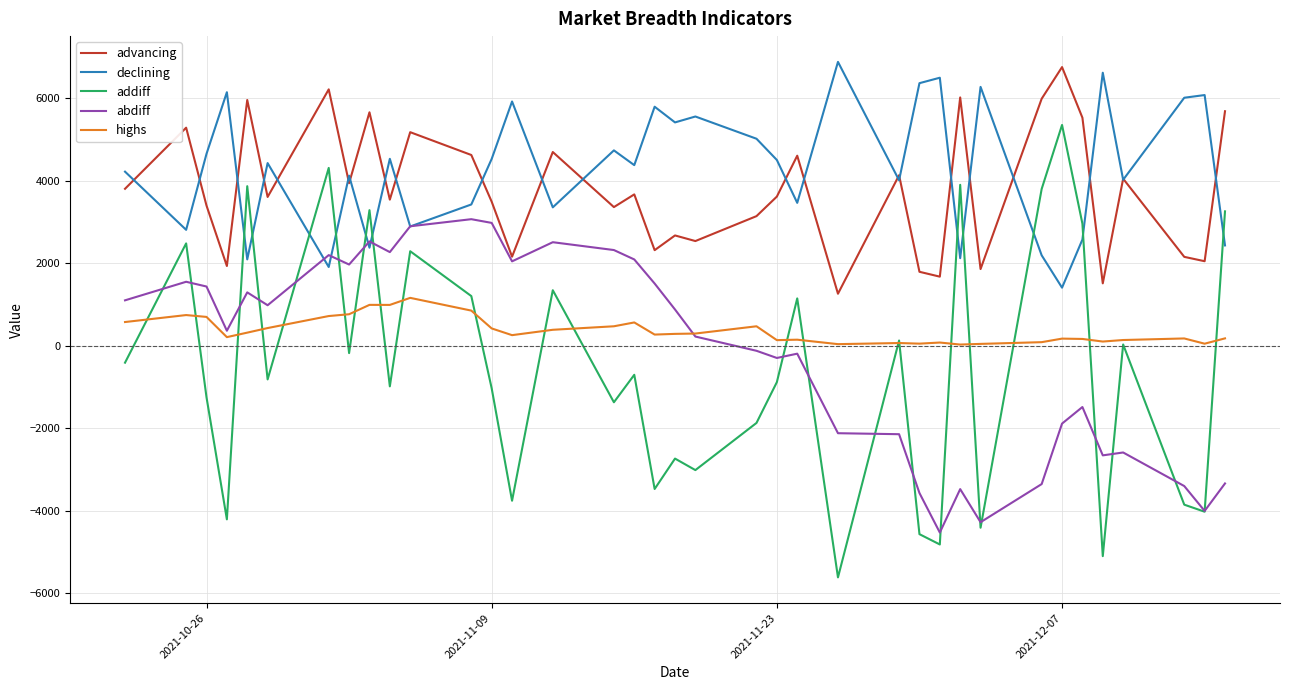

Which series has the largest range (max minus min)?

addiff